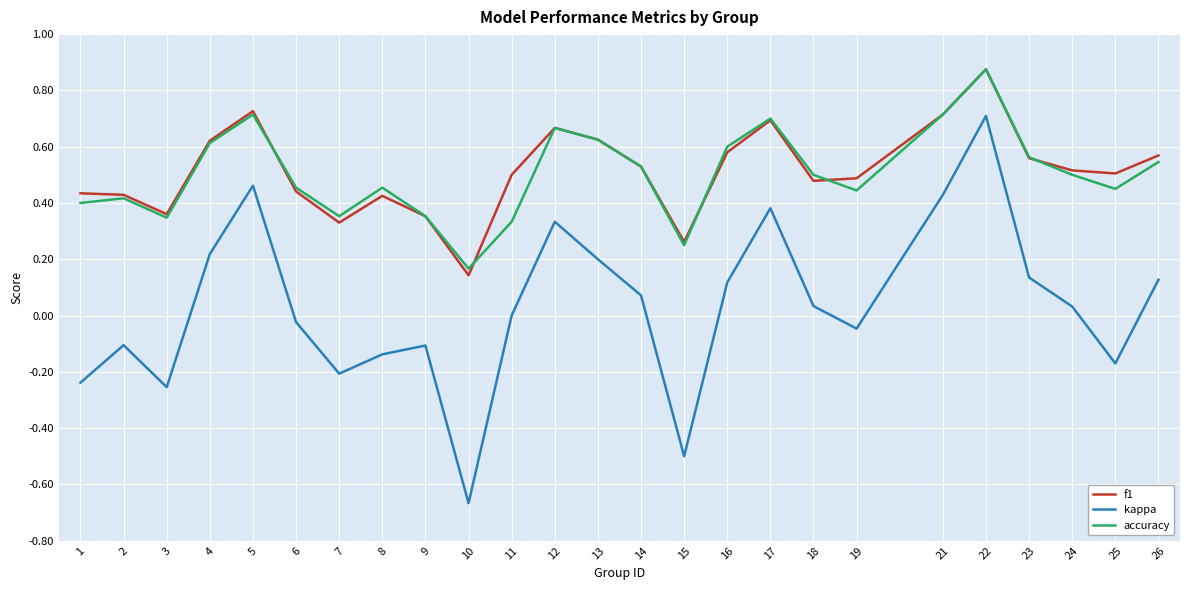

The value of kappa at 4 is 0.2. True or false?

True